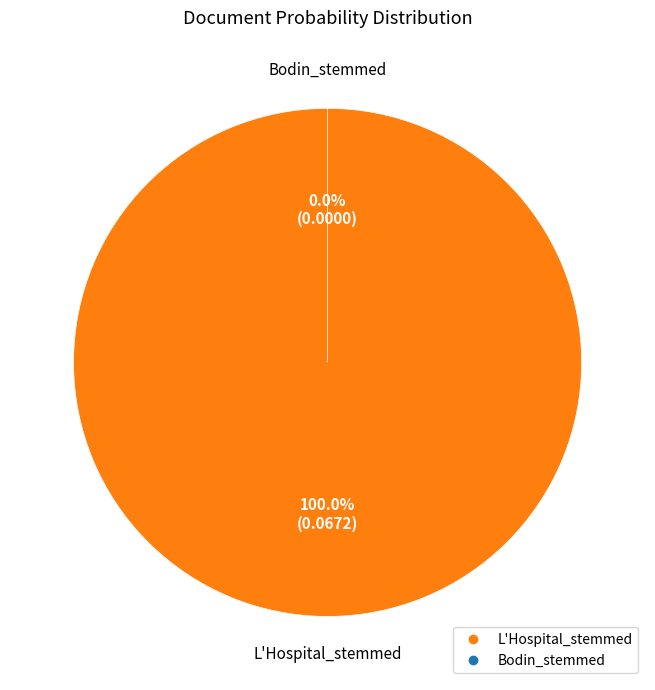

Which has a higher value, L'Hospital_stemmed or Bodin_stemmed?

L'Hospital_stemmed